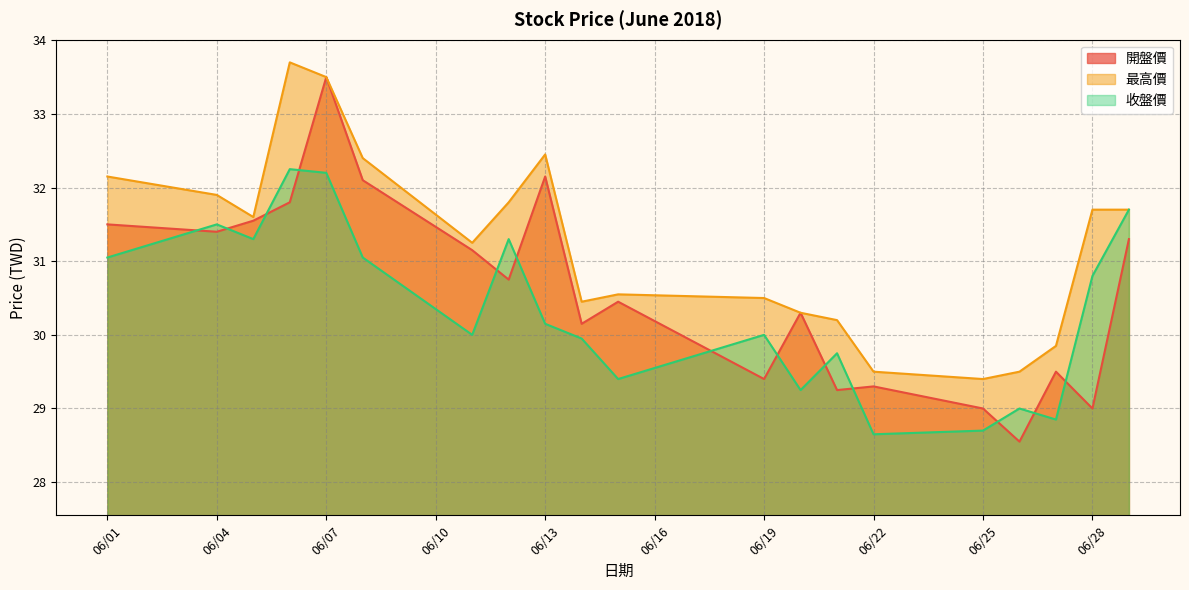

Which category has the highest value in the 開盤價 series?

06/07